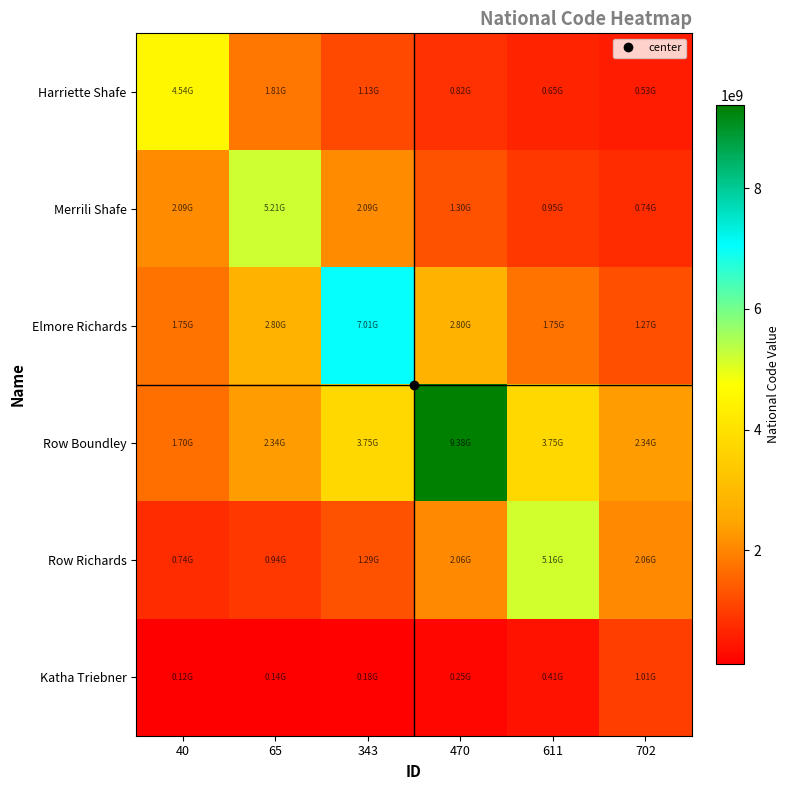

Rank the series at 40 from highest to lowest value.

Harriette Shafe, Merrili Shafe, Elmore Richards, Row Boundley, Row Richards, Katha Triebner